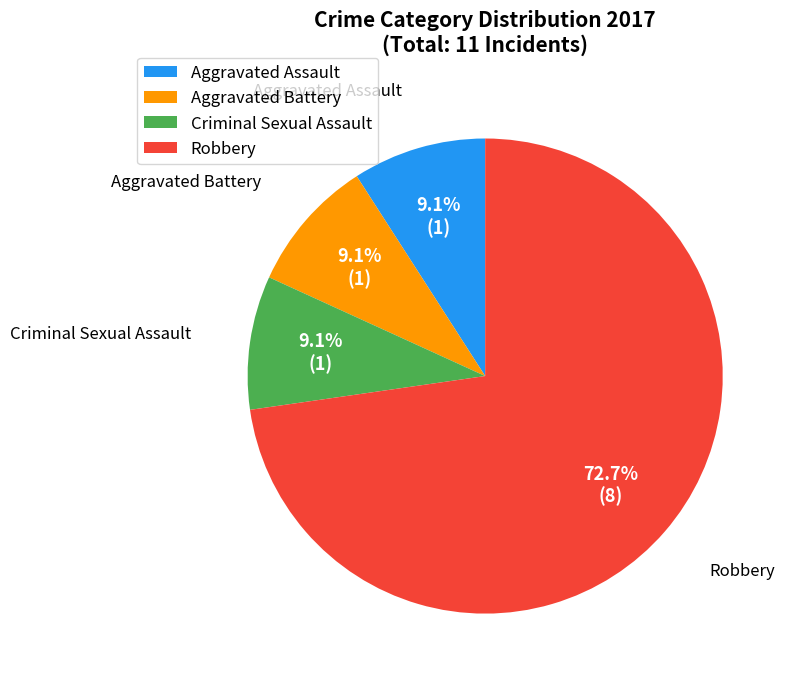

Does any single category account for the majority?

Yes